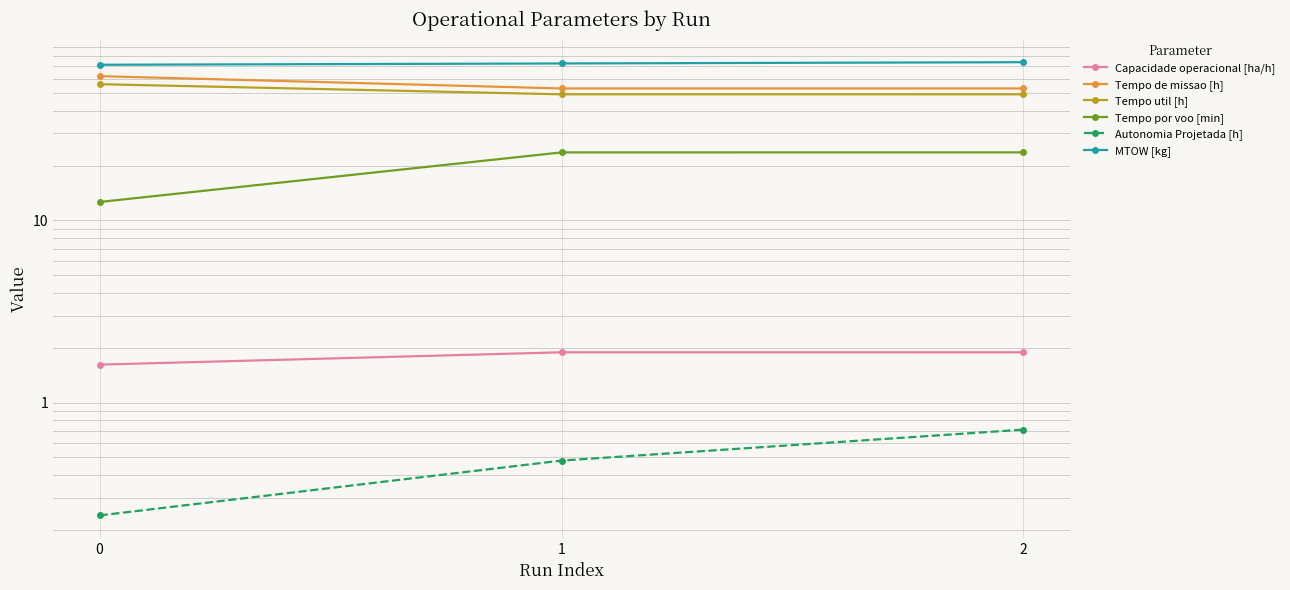

The Capacidade operacional [ha/h] series shows 2.1 at 0. True or false?

False